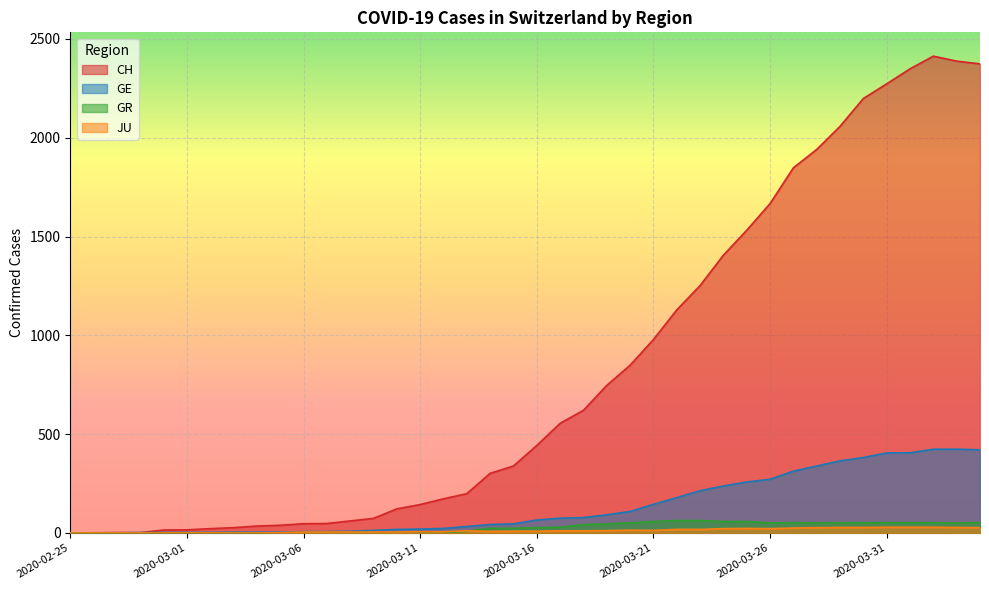

At which category is the sum across all series the highest?

2020-04-02